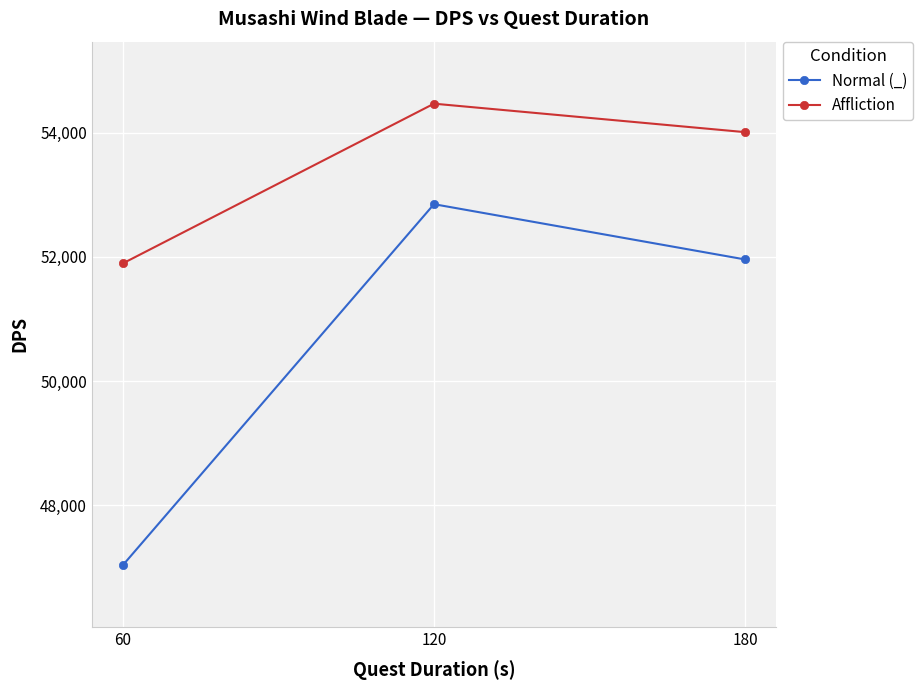

How many values in the Affliction series are below 54013?

1